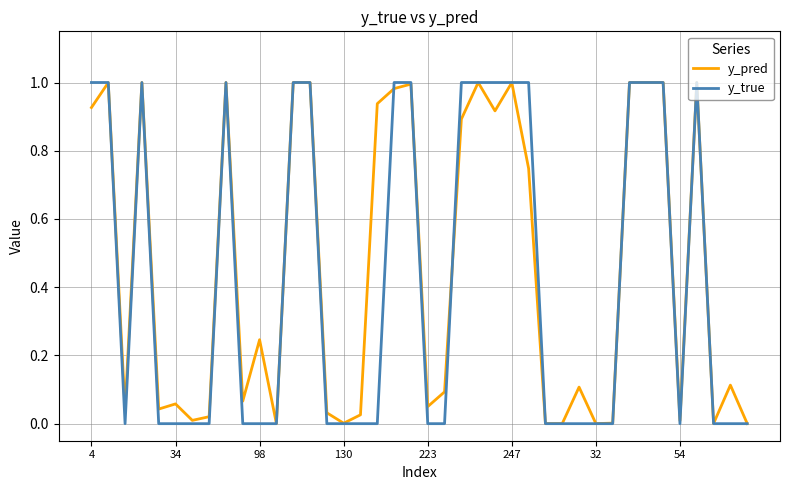

Which series has the widest spread of values?

y_true